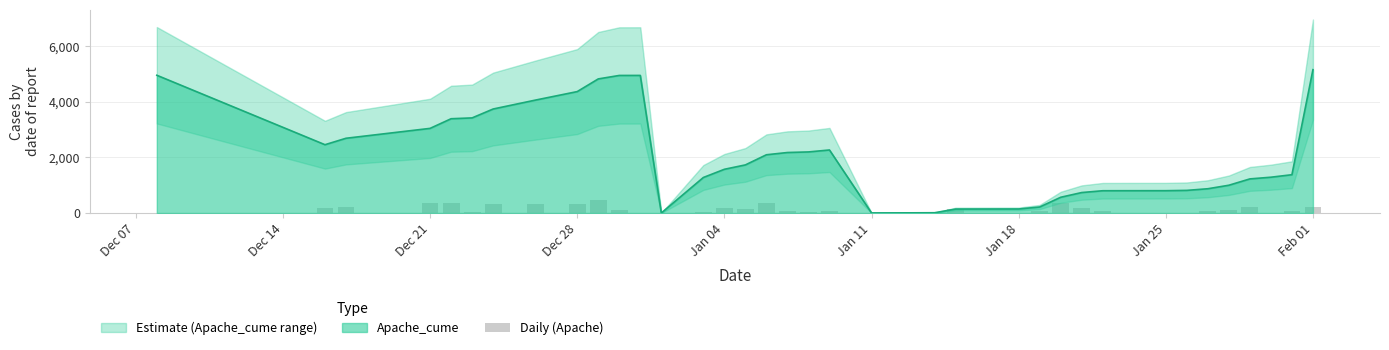

Does the chart contain any negative values?

No